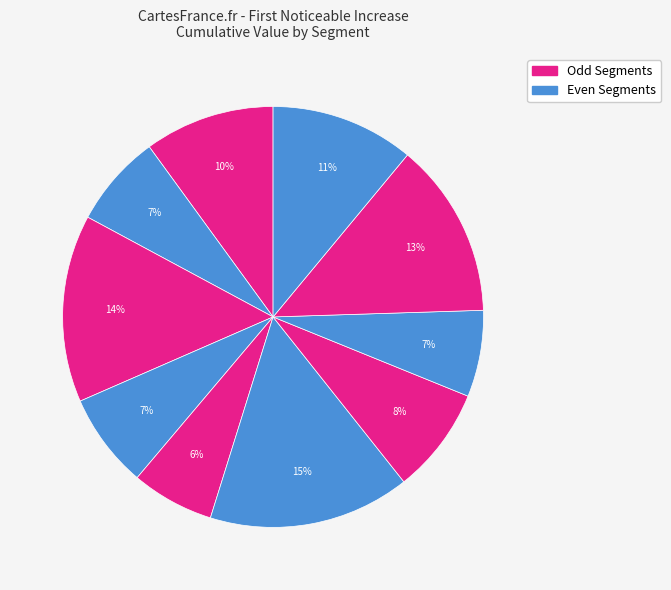

How many segments does this pie chart have?

10